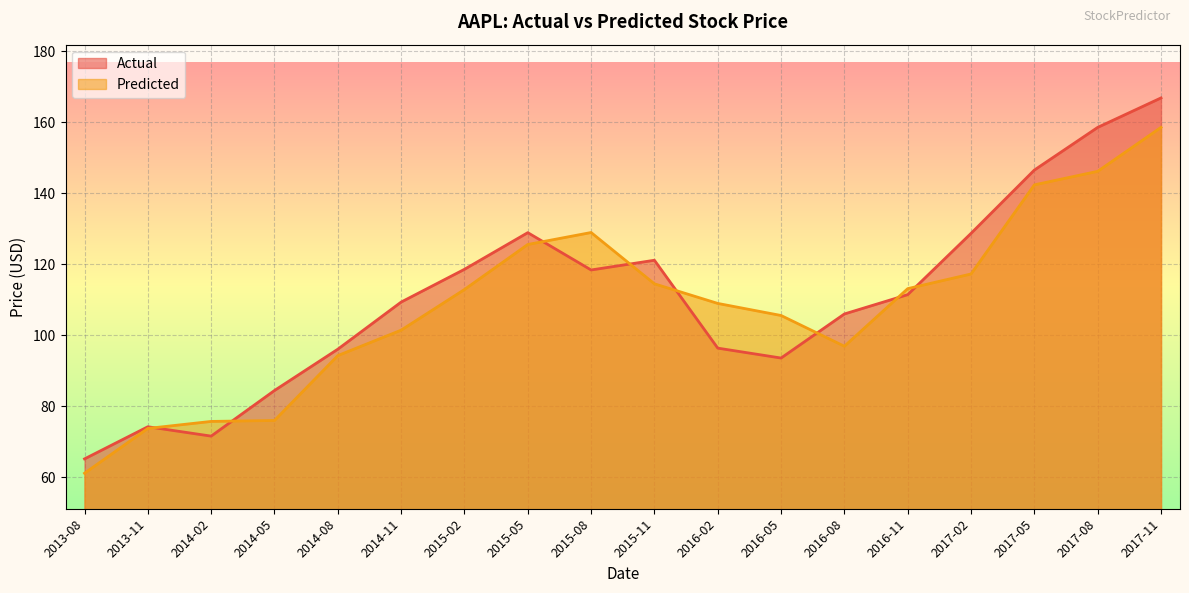

Where is Predicted nearest to the value 109?

2016-02